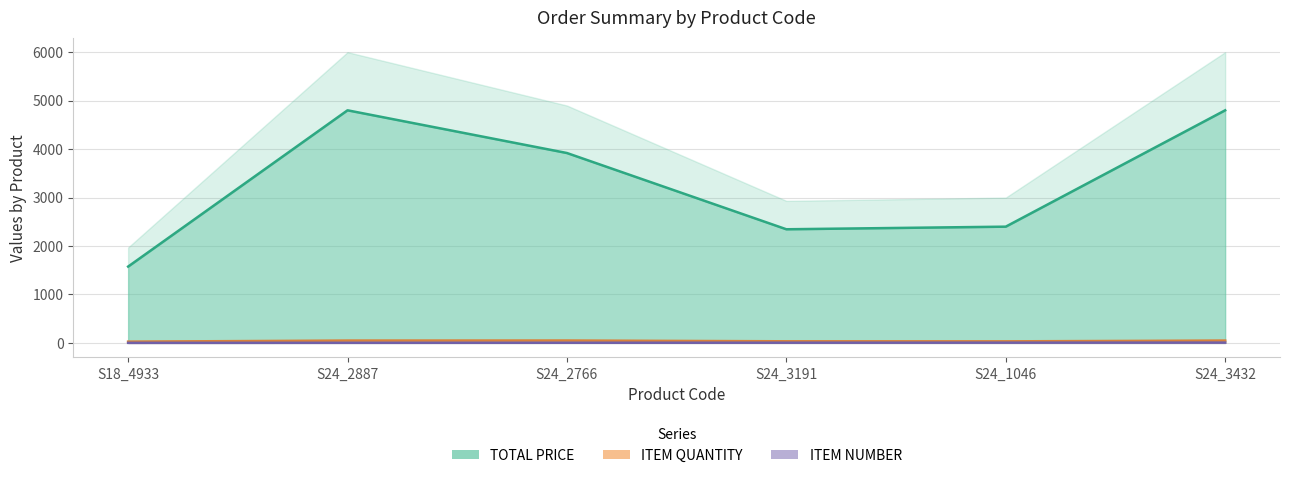

True or false: ITEM NUMBER and ITEM QUANTITY cross at least once.

False